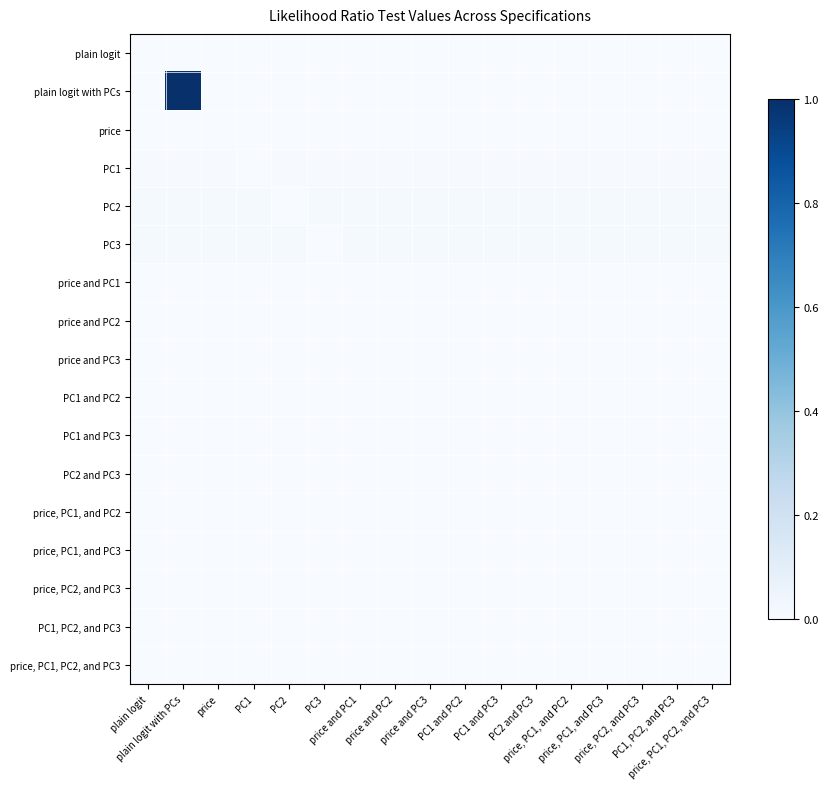

Which series has the largest total across all categories?

plain logit with PCs